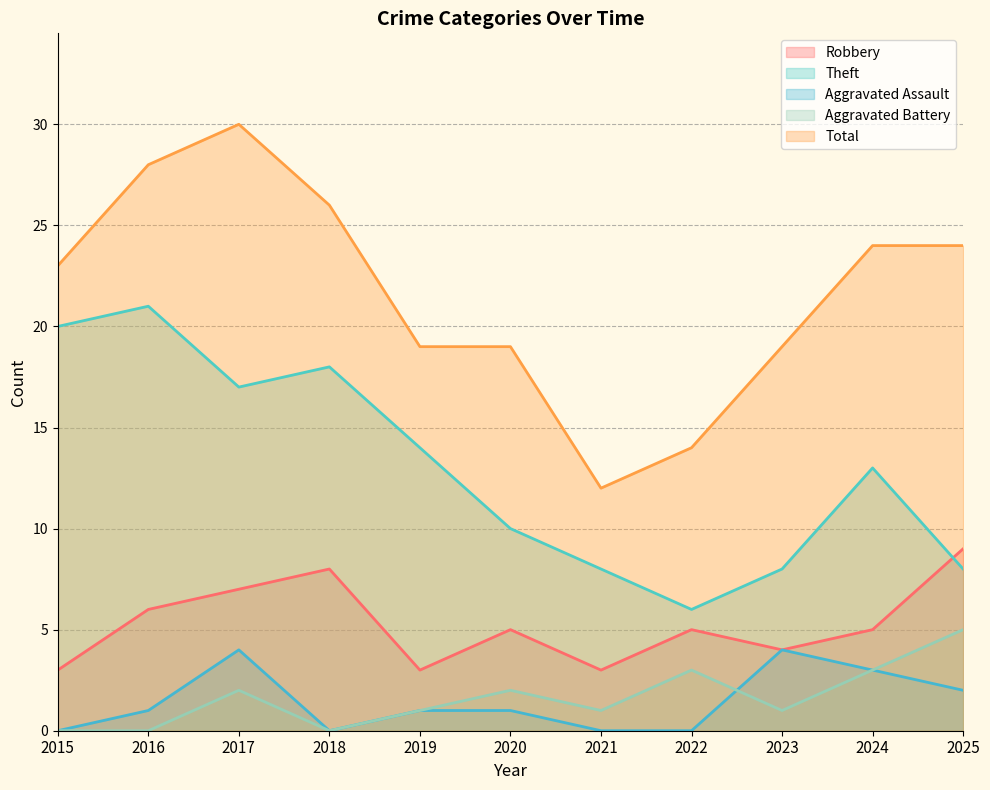

What are all the series names shown in the legend?

Robbery, Theft, Aggravated Assault, Aggravated Battery, Total